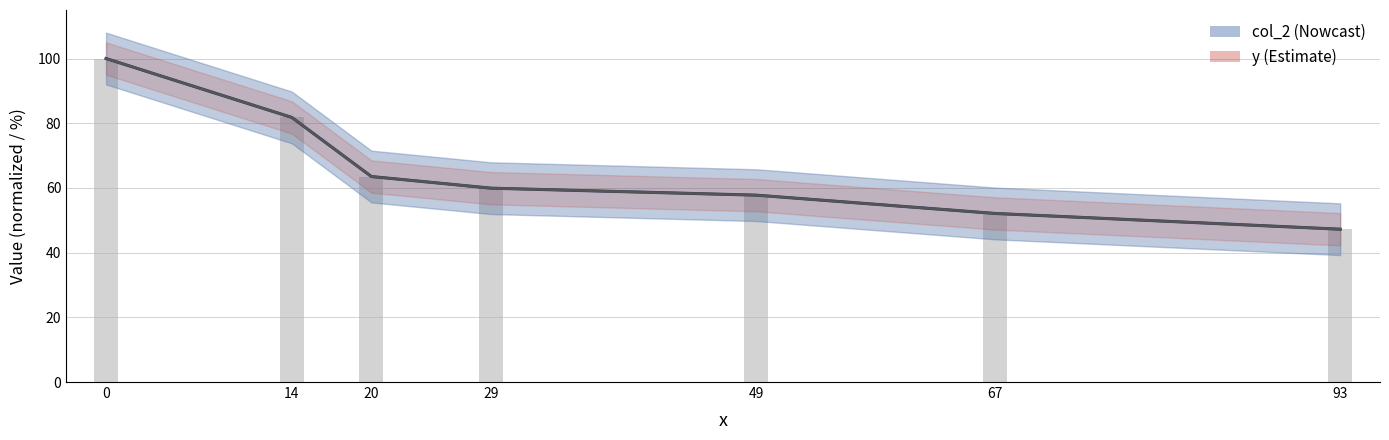

Rank the categories by col_2 value from highest to lowest.

0, 14, 20, 29, 49, 67, 93